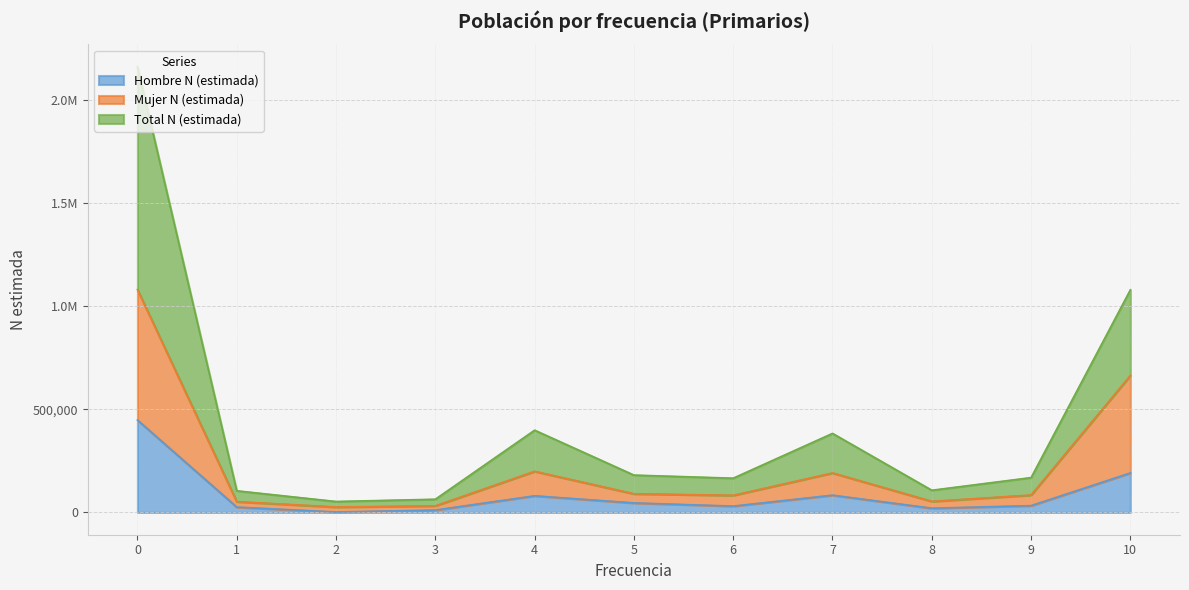

Count the number of categories in the chart.

11